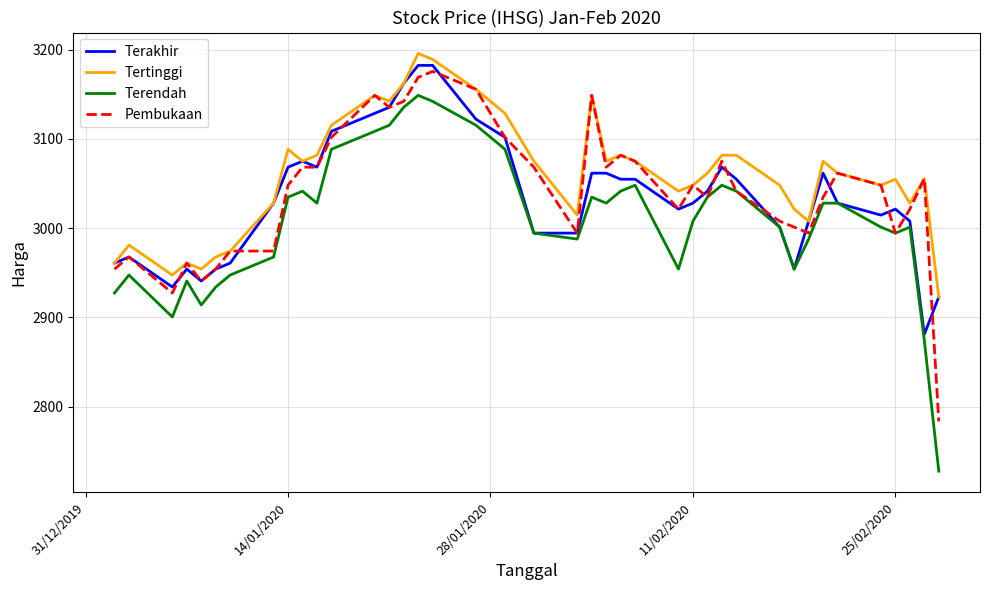

Which series has the largest range (max minus min)?

Terendah